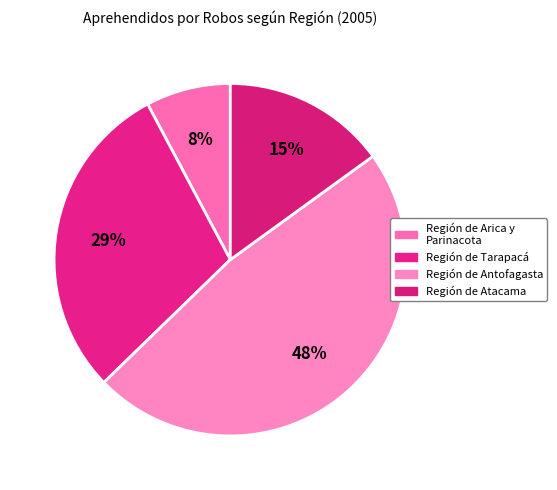

To the nearest percent, what is the average slice percentage?

25%